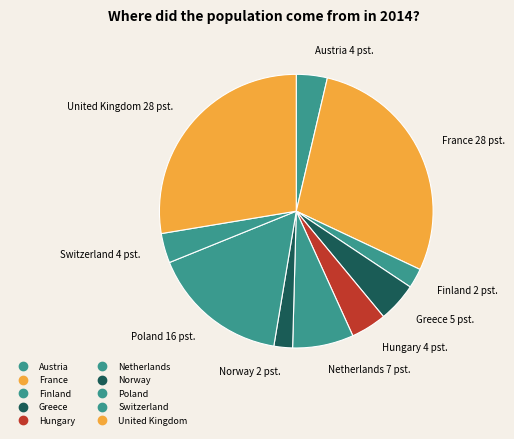

Is there a majority slice in this chart?

No